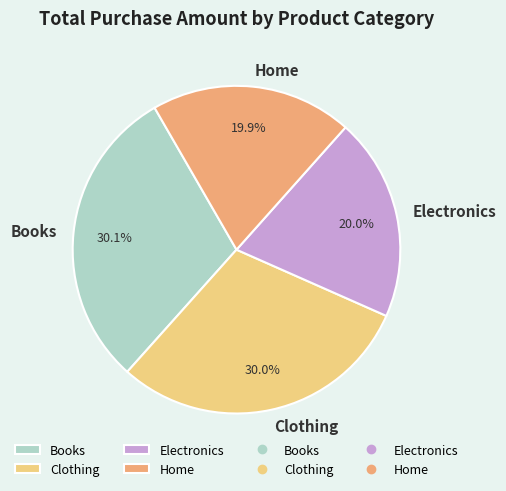

Is Home the majority of the pie?

No